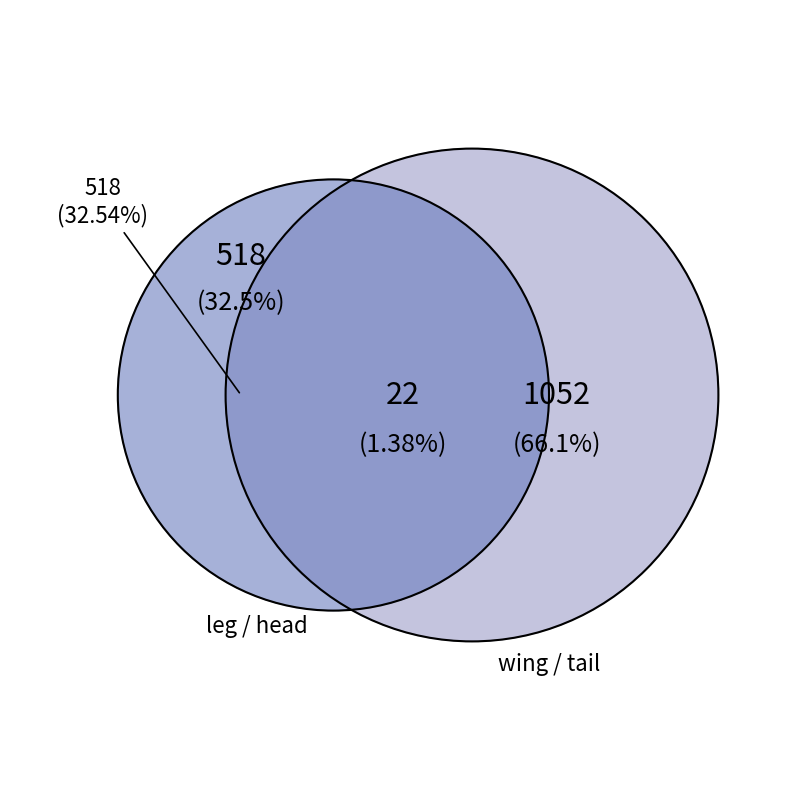

What is the largest slice in the pie chart?

tail